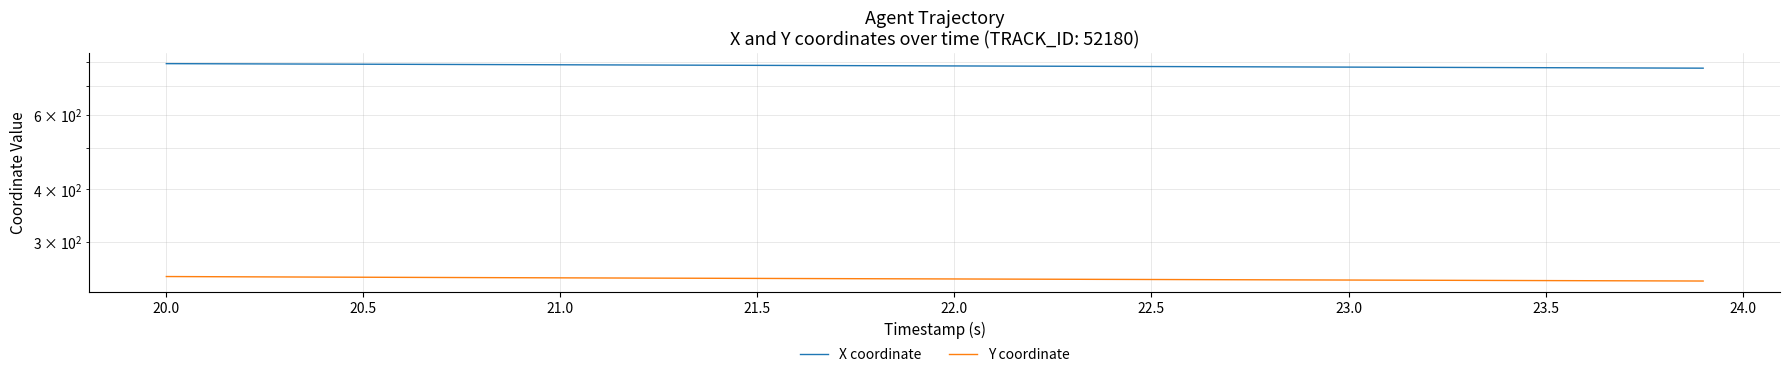

Is the value of X coordinate at 22.0 greater than the value of Y coordinate at 21.5?

Yes